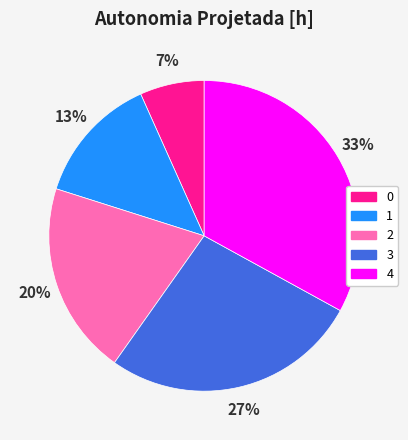

To the nearest percent, what is the difference between the largest and smallest slice percentages?

26%